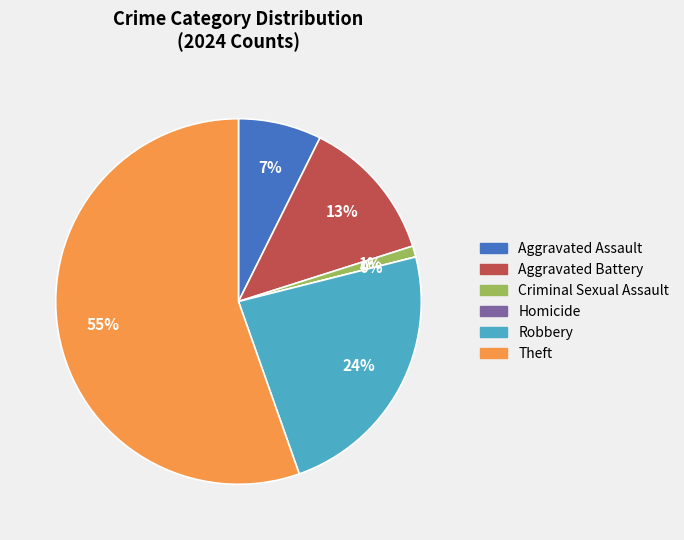

The Robbery slice represents 17% of the pie. True or false?

False